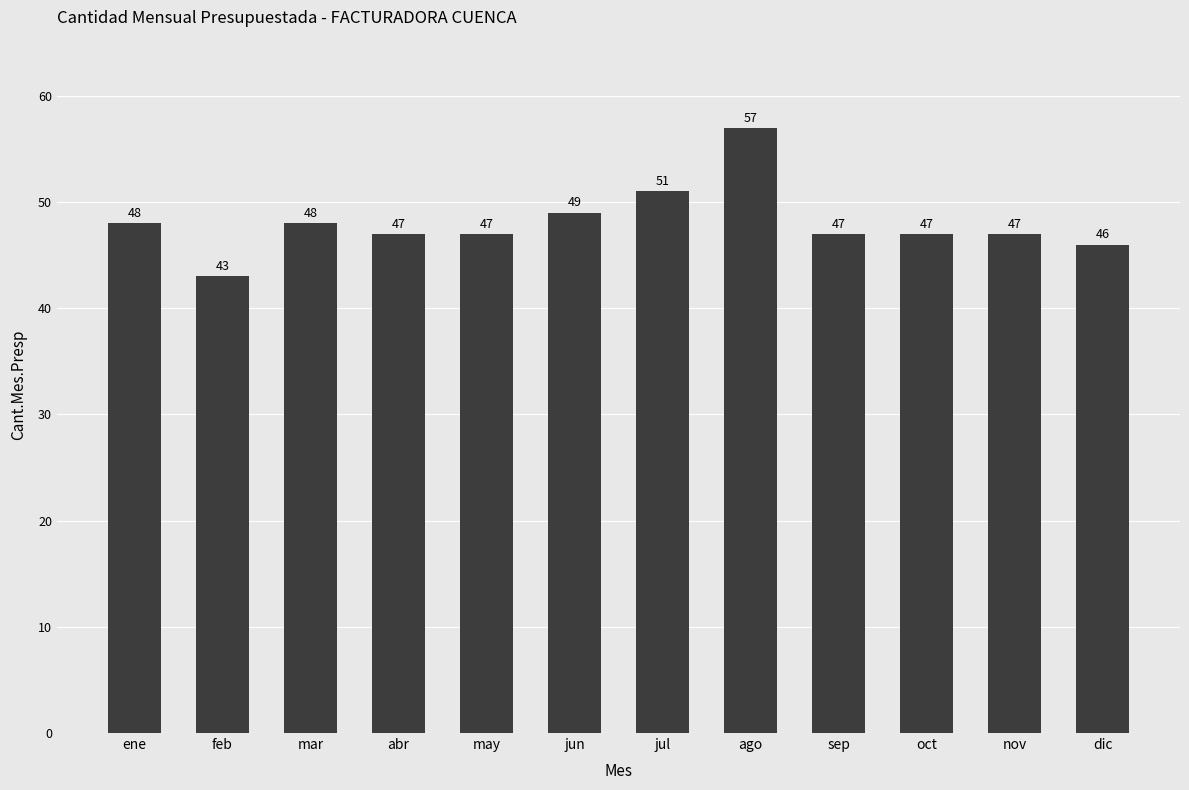

How many data points are less than 47?

2